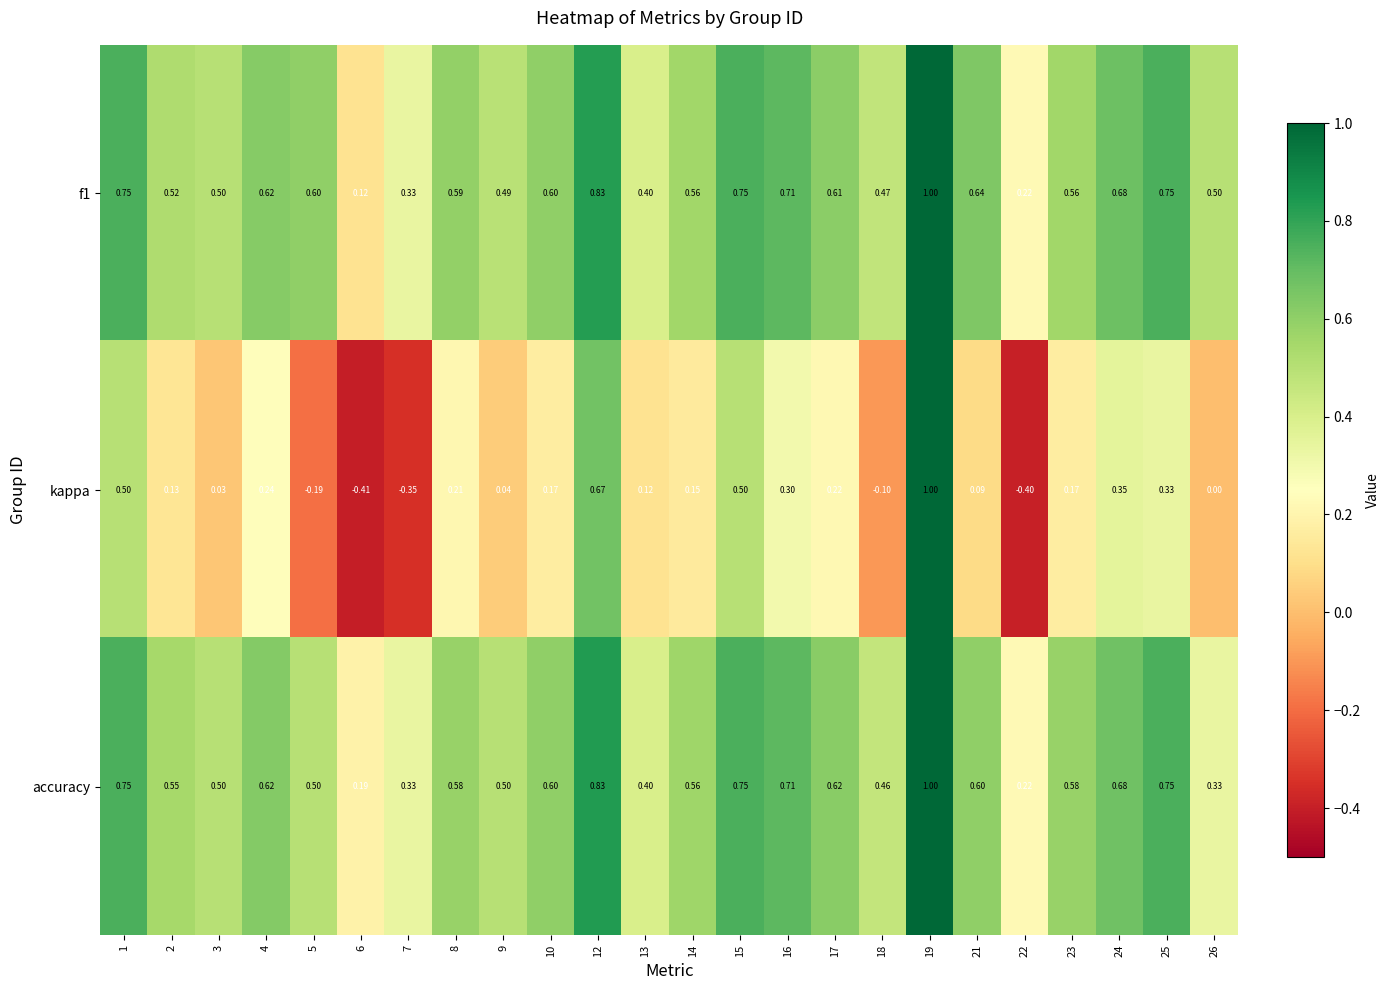

Count the number of categories in the chart.

24